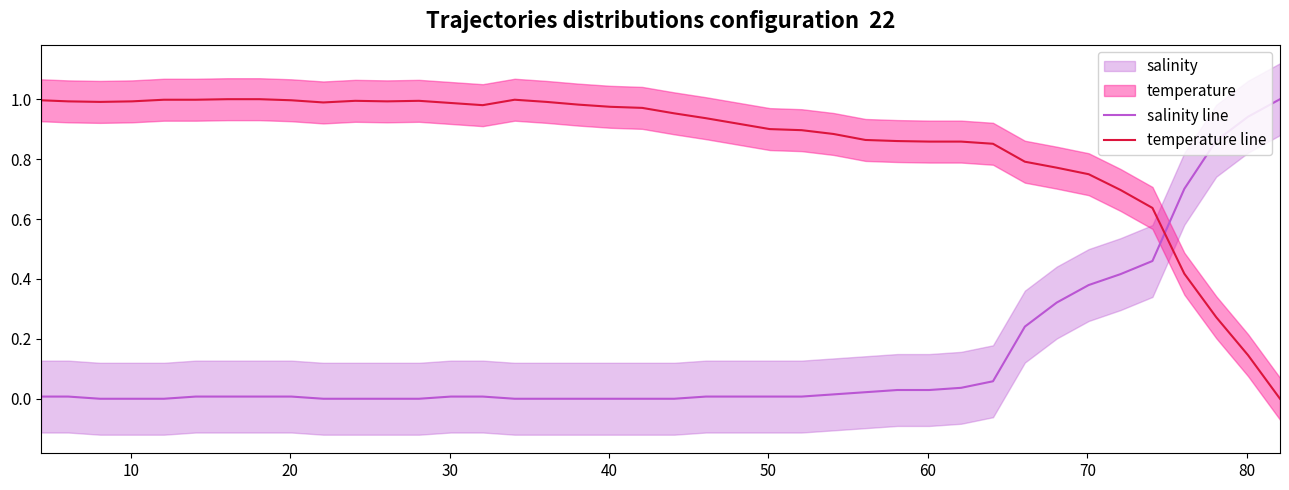

How many times do salinity line and temperature line cross each other?

1